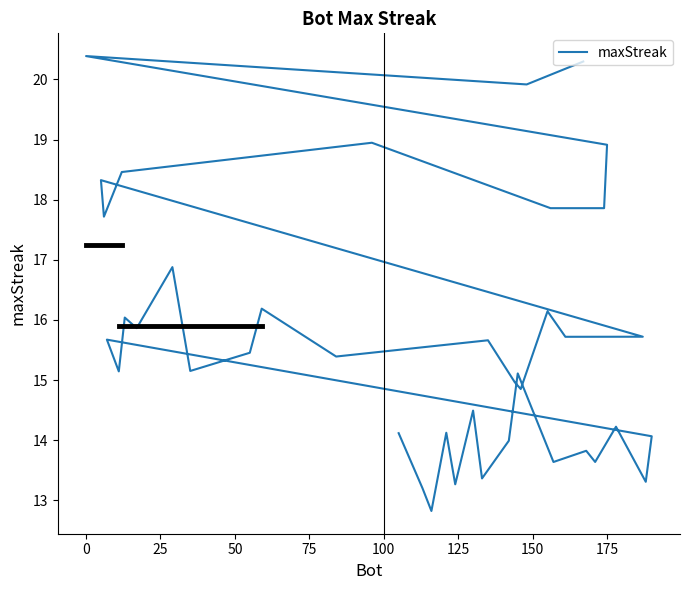

True or false: the data shows 12.6 at 0.

False